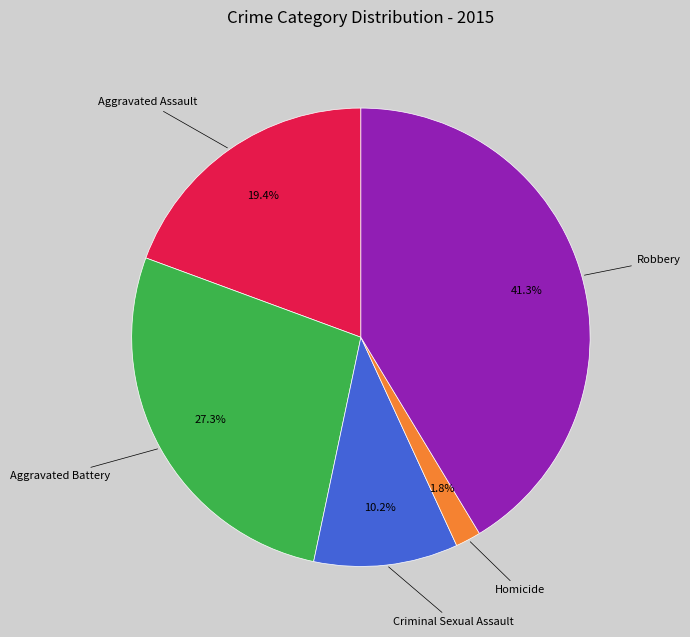

Count the number of slices in the pie.

5